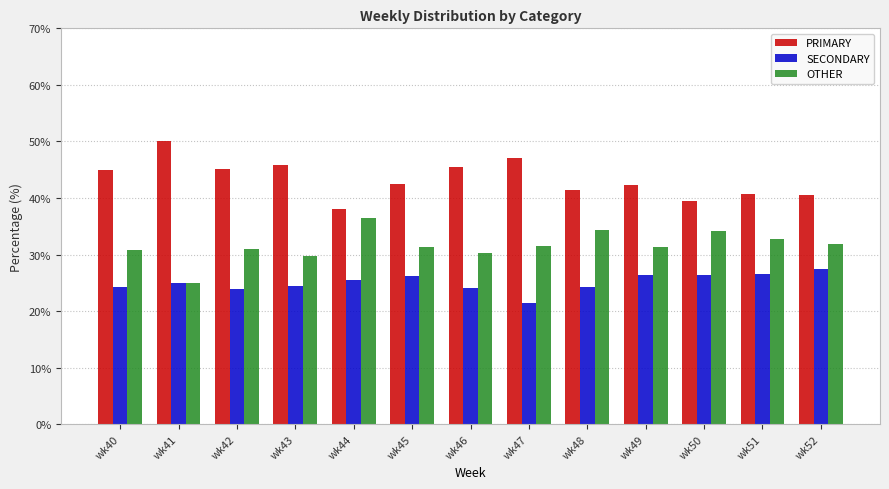

The OTHER series shows 31.0 at wk42. True or false?

True